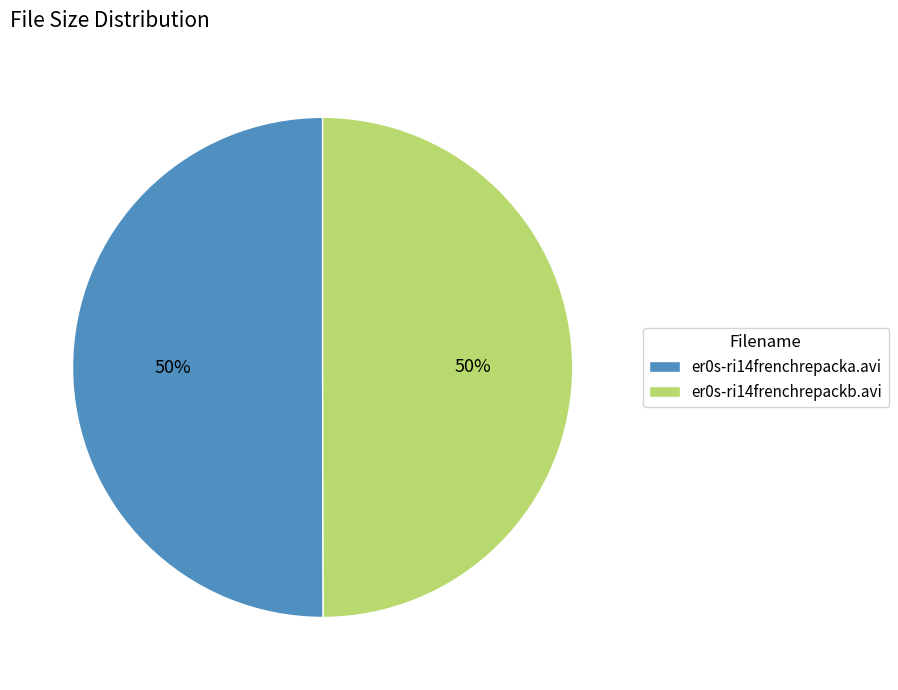

Is the sum of er0s-ri14frenchrepacka.avi and er0s-ri14frenchrepackb.avi greater than half?

Yes